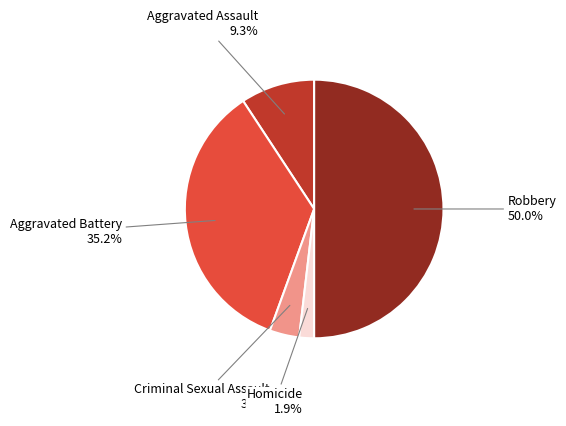

How many slices are in this pie chart?

5